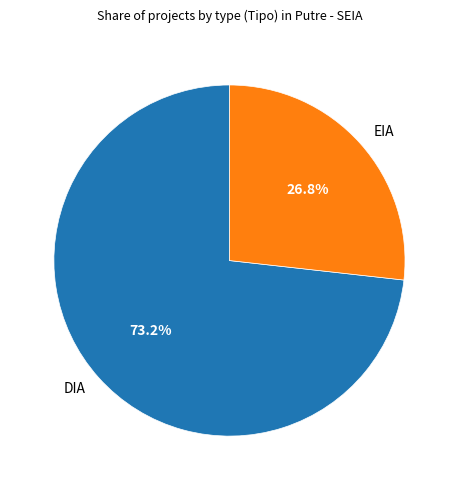

What is the ratio of the value at EIA to the value at DIA?

0.4